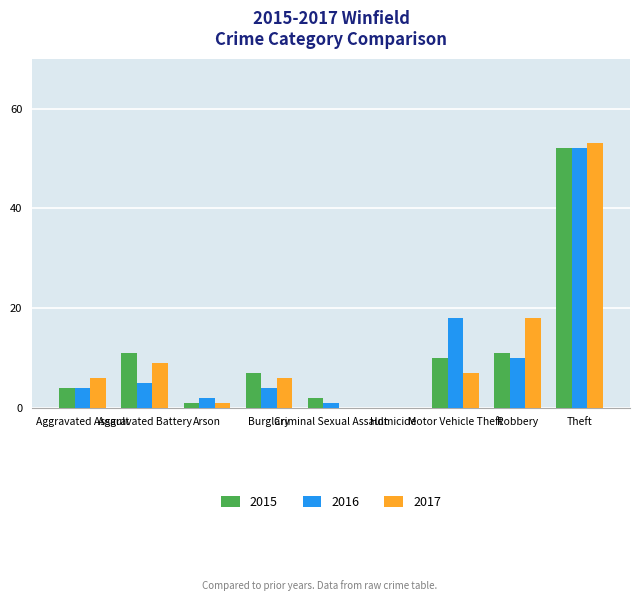

What is the maximum value shown in the chart?

53